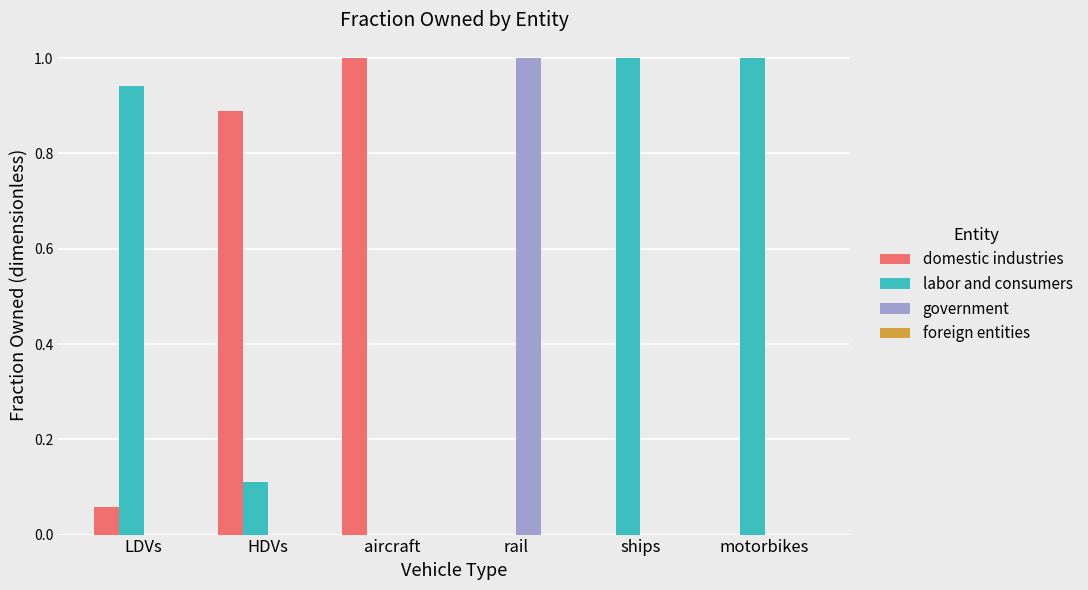

How many data points does each series have?

6